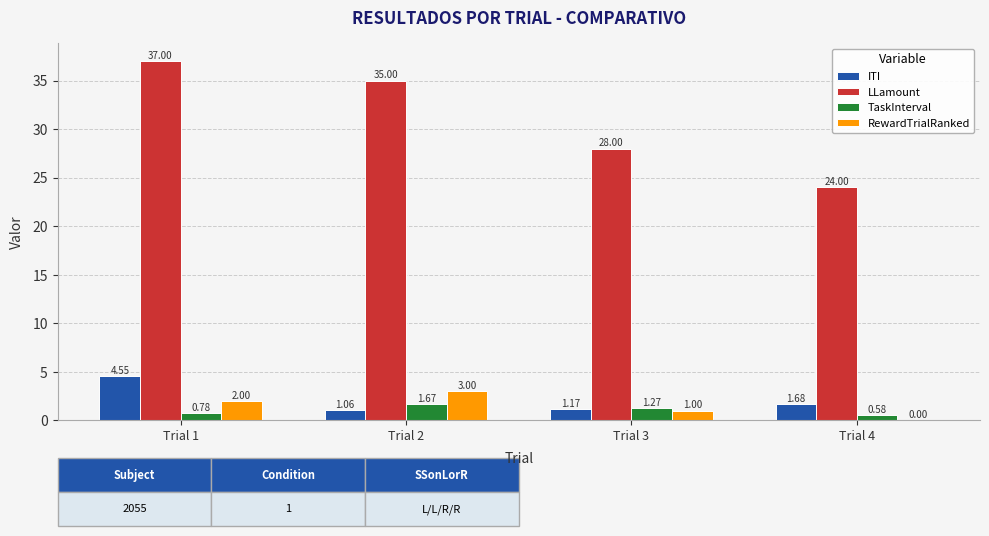

Which series has the largest range (max minus min)?

LLamount